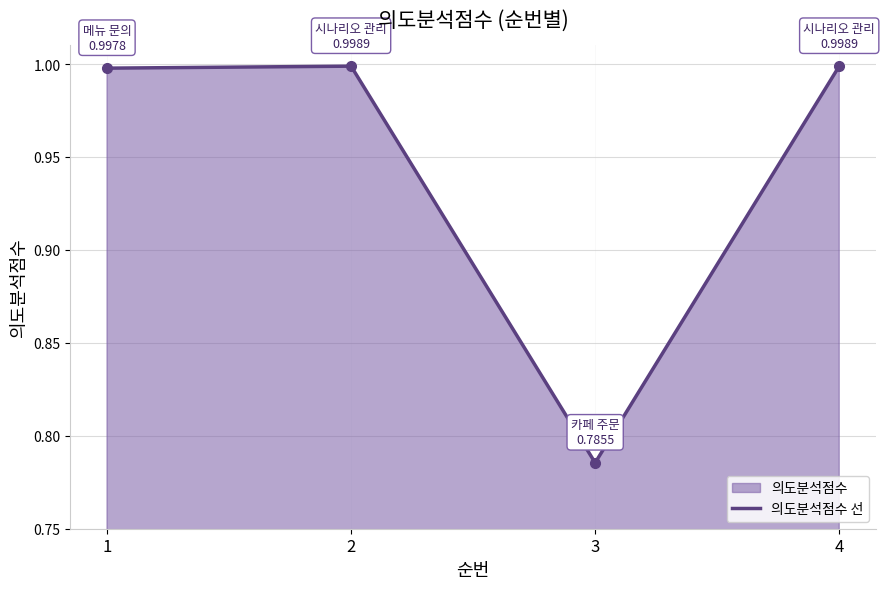

What is the approximate value at 1?

1.0